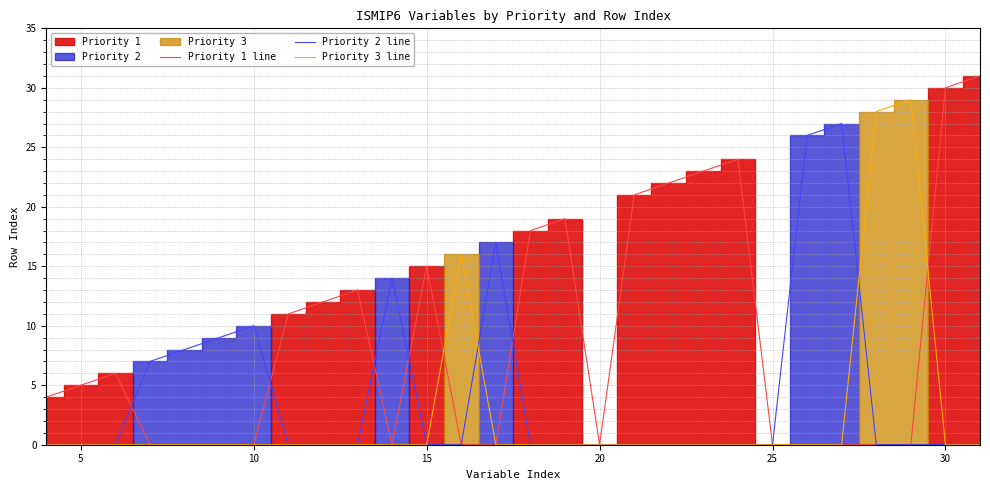

Which series has the widest spread of values?

Priority 1 line